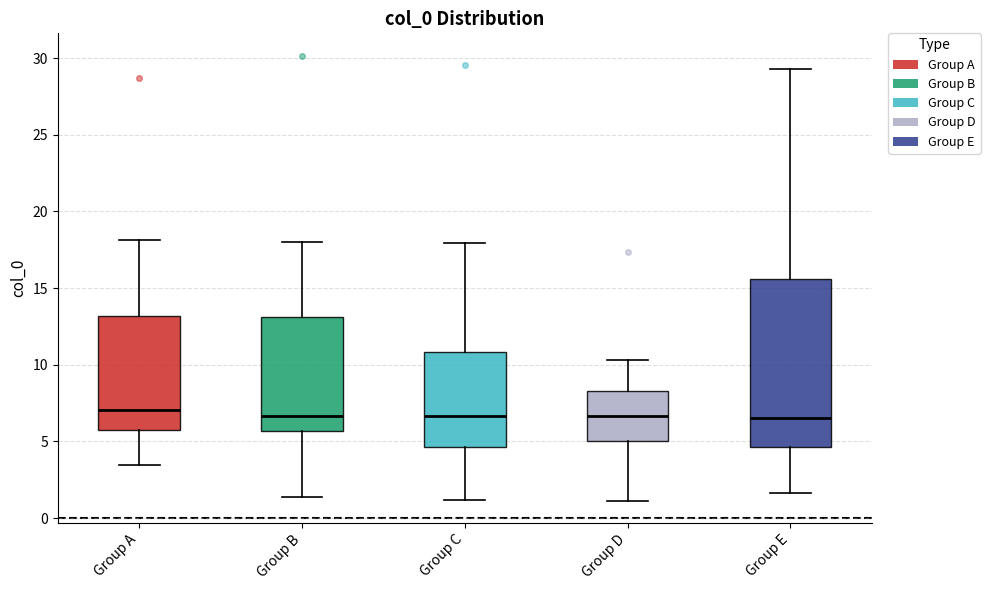

Where does the upper whisker of the box for Group D end on the y-axis? The values are not printed on the chart, so give them approximately, as read against the axis.

10.5